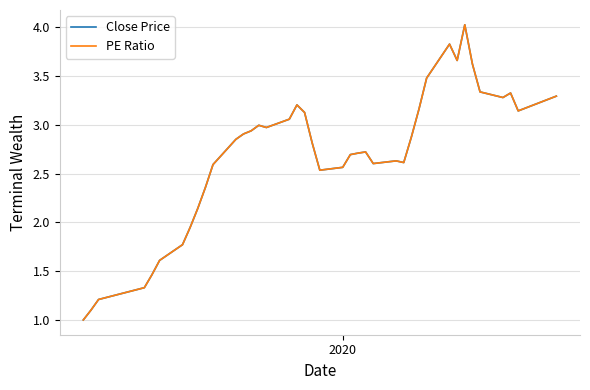

What is the minimum value for Close Price?

1.0